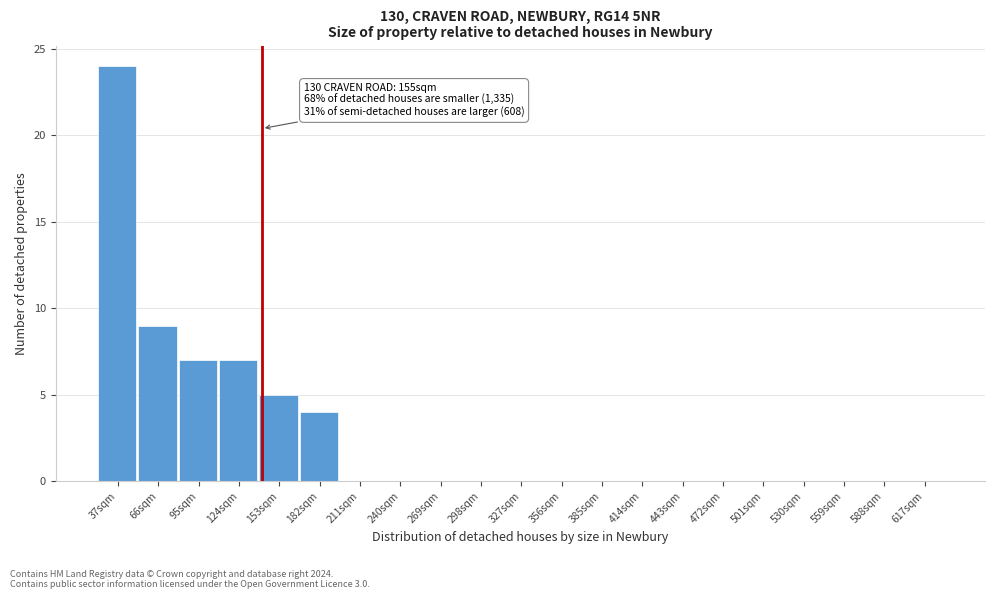

Reading left to right, what are all the values shown in this chart?

37sqm=24	66sqm=9	95sqm=7	124sqm=7	153sqm=5	182sqm=4	211sqm=0	240sqm=0	269sqm=0	298sqm=0	327sqm=0	356sqm=0	385sqm=0	414sqm=0	443sqm=0	472sqm=0	501sqm=0	530sqm=0	559sqm=0	588sqm=0	617sqm=0